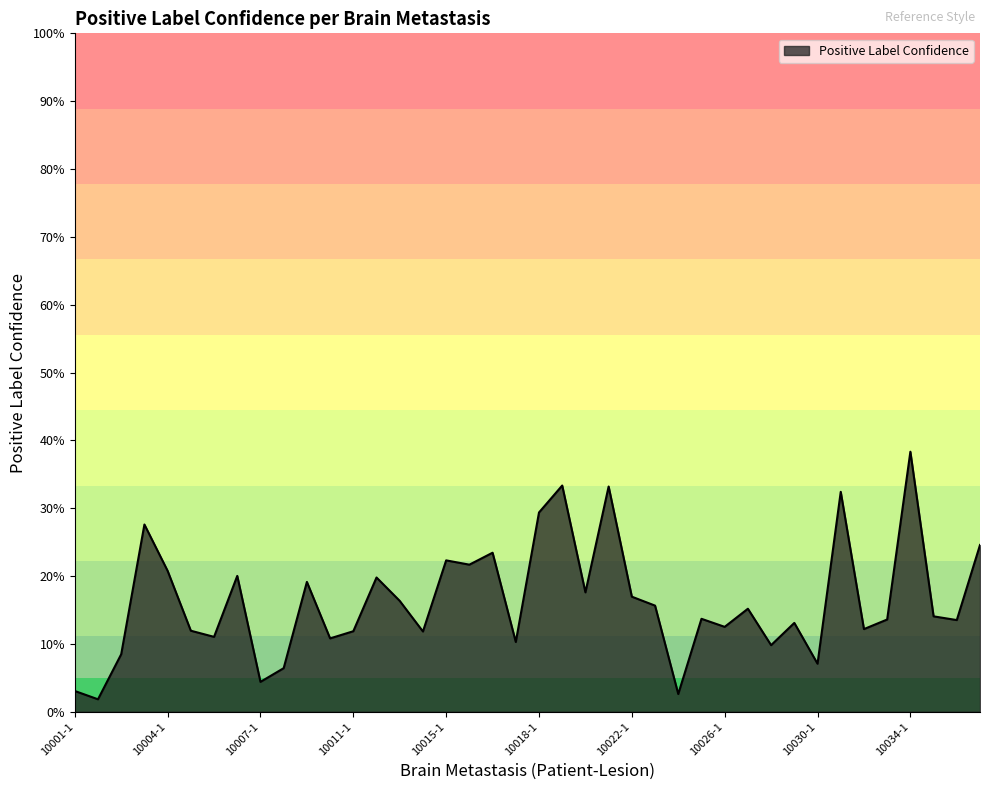

Is this an area chart (filled region under the line)?

Yes